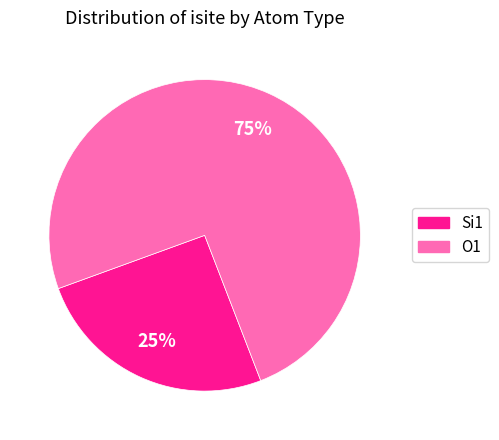

Does any single category account for the majority?

Yes